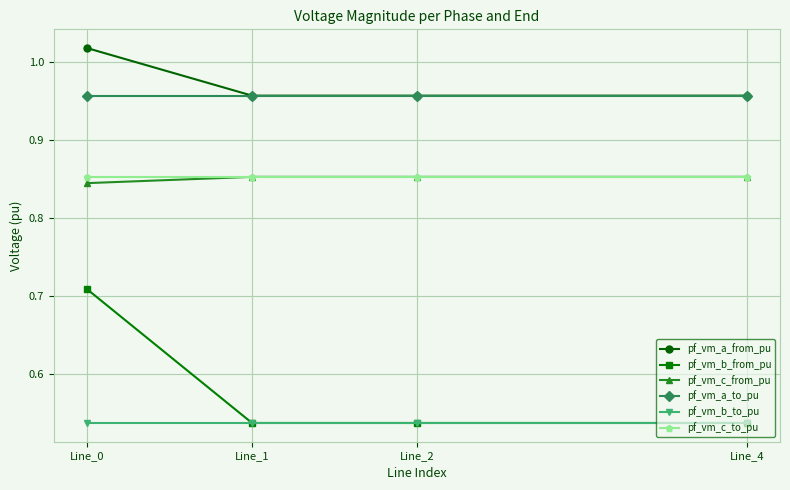

What is the difference between the highest and lowest values at Line_4?

0.4